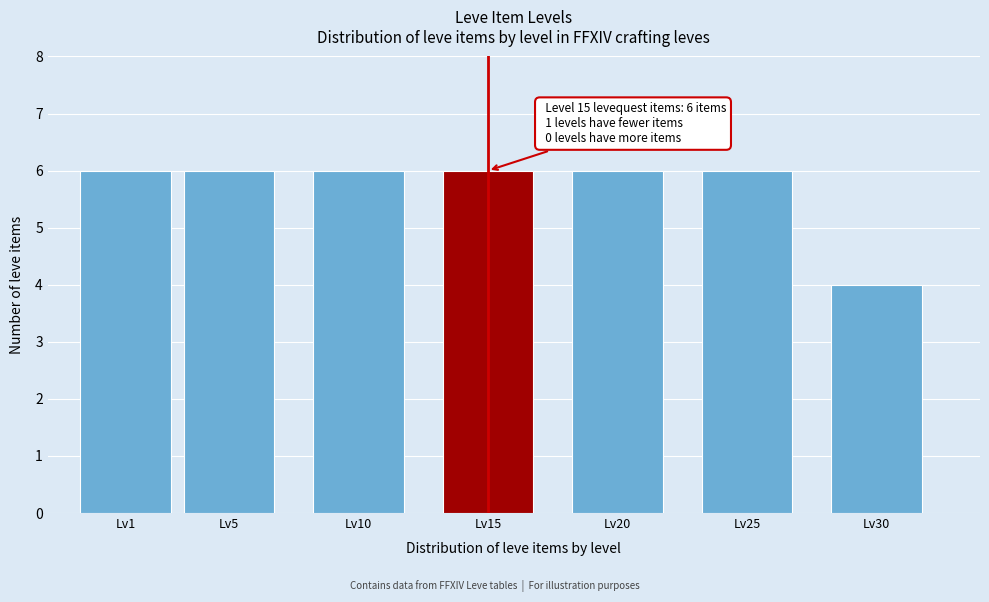

Reading right to left, list all the values displayed in this chart.

4	6	6	6	6	6	6